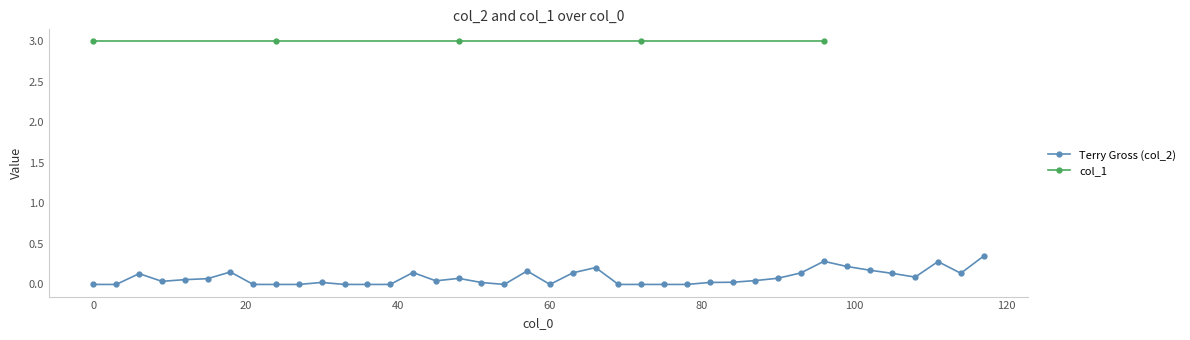

Rank the categories by value from lowest to highest.

0.0, 3.0, 21.0, 24.0, 27.0, 33.0, 36.0, 39.0, 54.0, 60.0, 69.0, 72.0, 75.0, 78.0, 51.0, 30.0, 81.0, 84.0, 9.0, 45.0, 87.0, 12.0, 15.0, 48.0, 90.0, 108.0, 6.0, 105.0, 114.0, 63.0, 93.0, 42.0, 18.0, 57.0, 102.0, 66.0, 99.0, 111.0, 96.0, 117.0